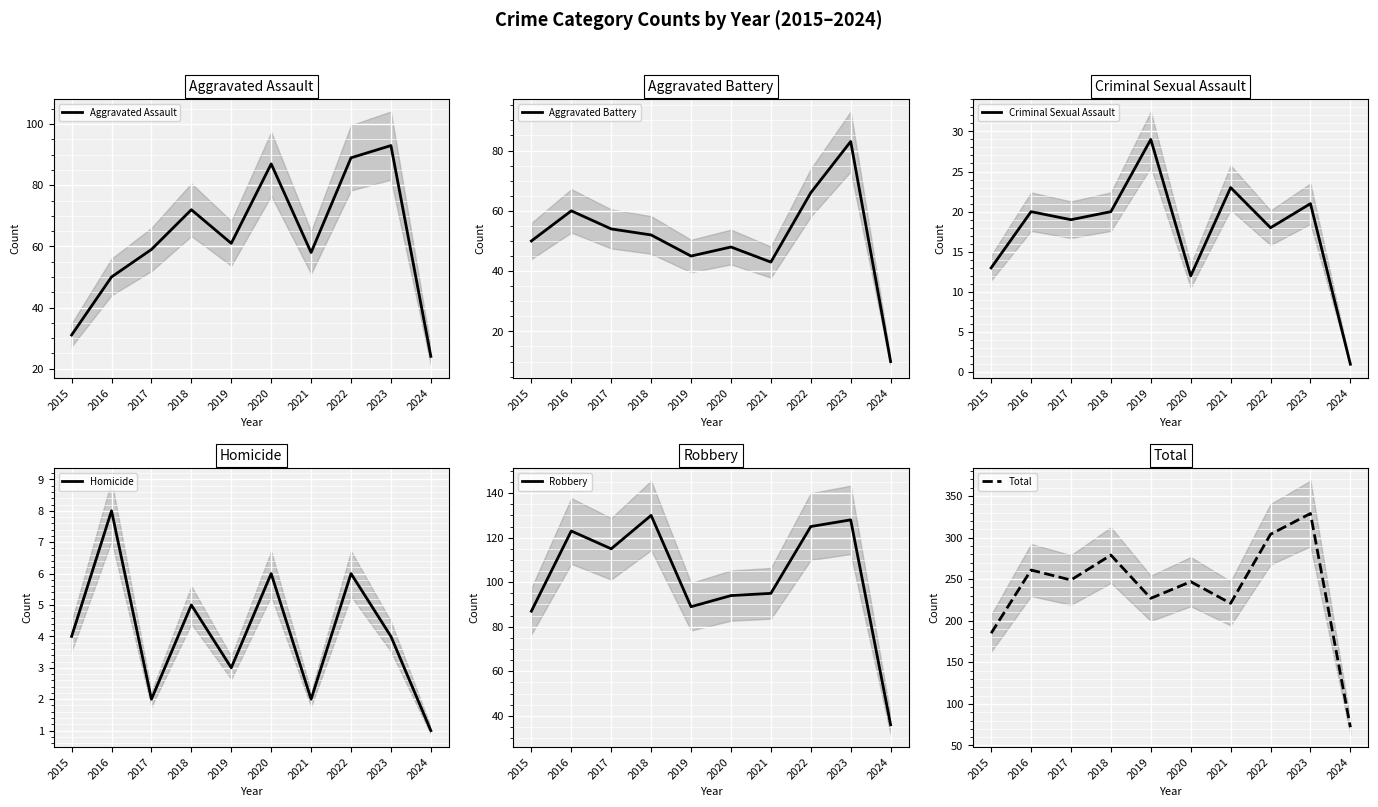

How many series are shown in this chart?

6